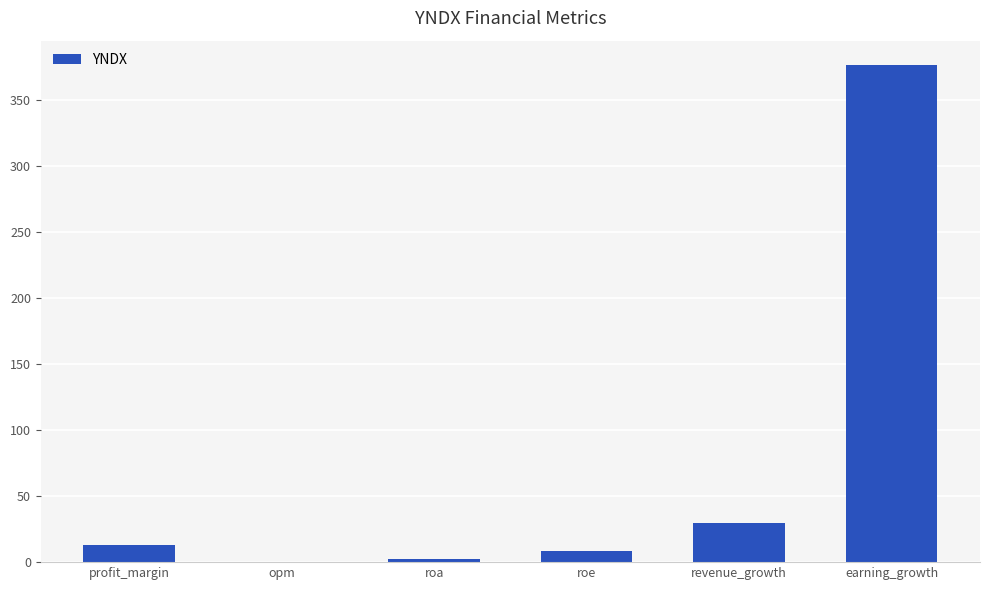

Are the bars grouped side by side (vs. stacked)?

No